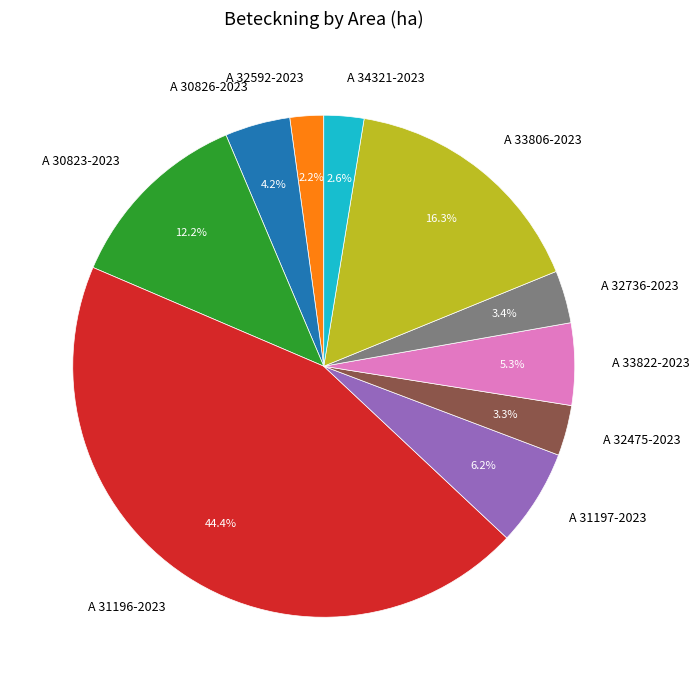

How many segments does this pie chart have?

10